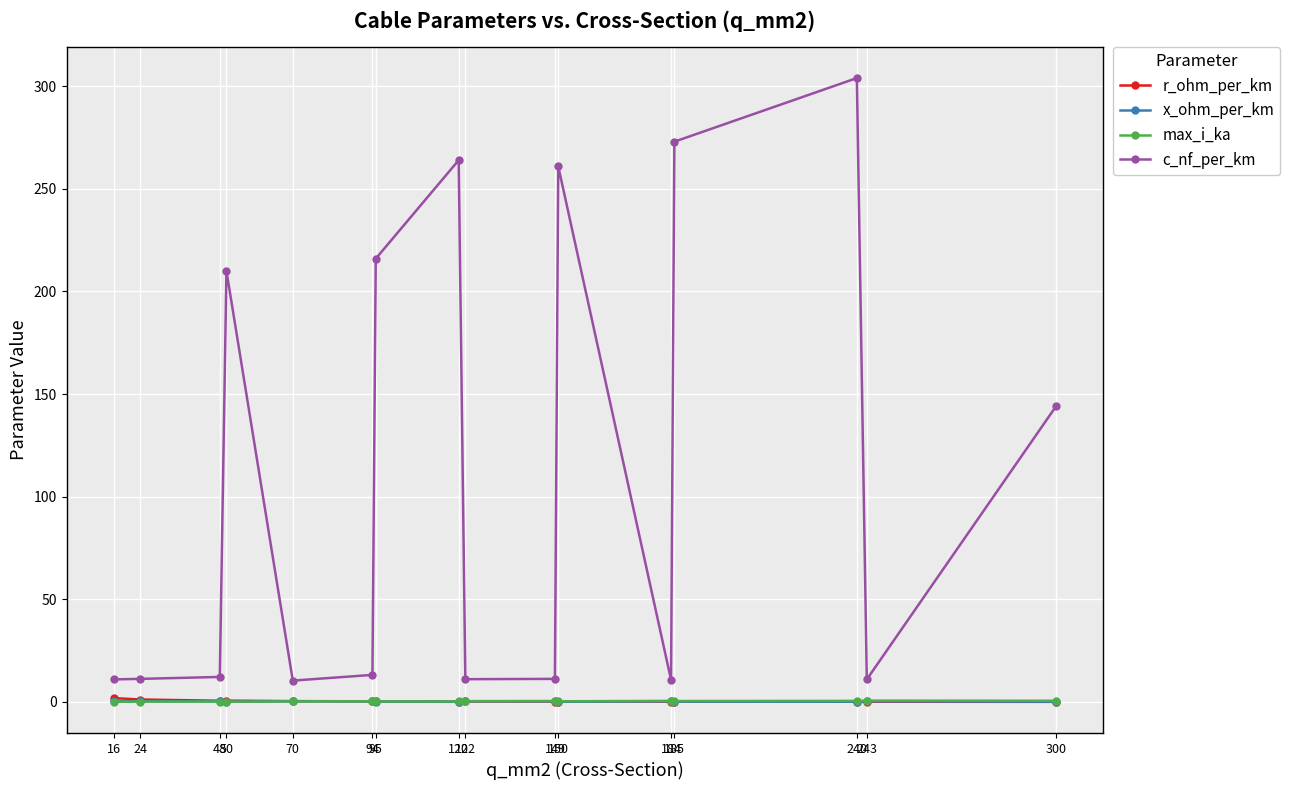

Is the value of max_i_ka at 16 greater than the value of c_nf_per_km at 122?

No